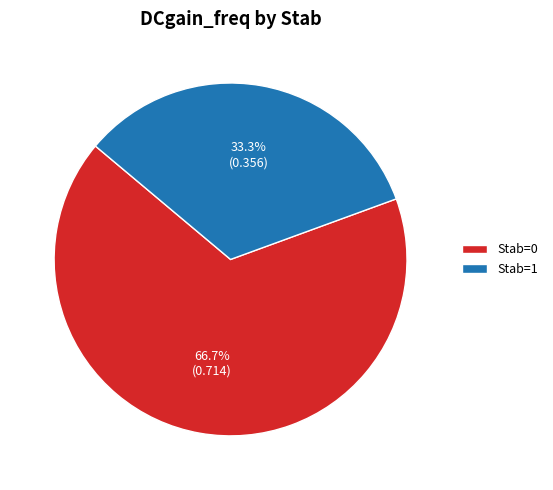

How many slices are in this pie chart?

2